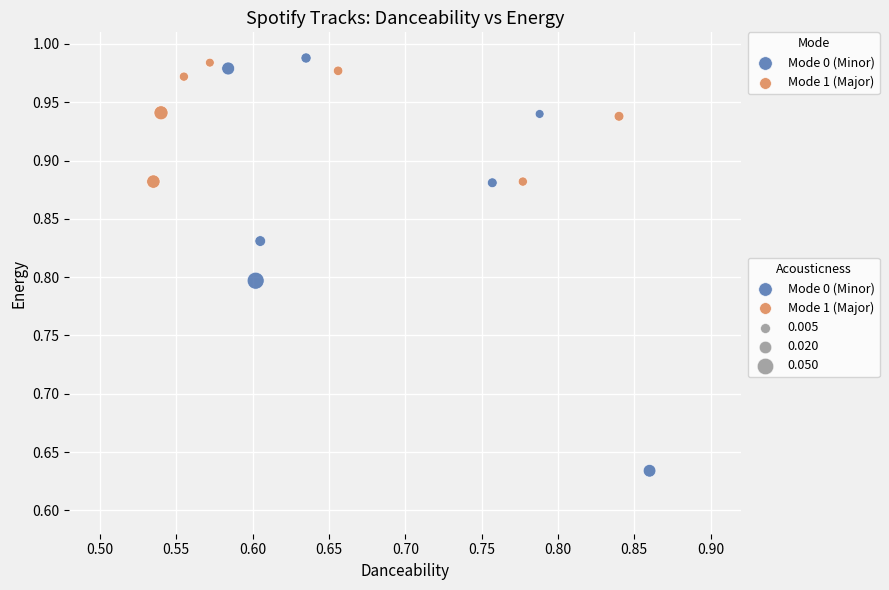

Which series reaches the minimum Y coordinate?

Mode 0 (Minor)